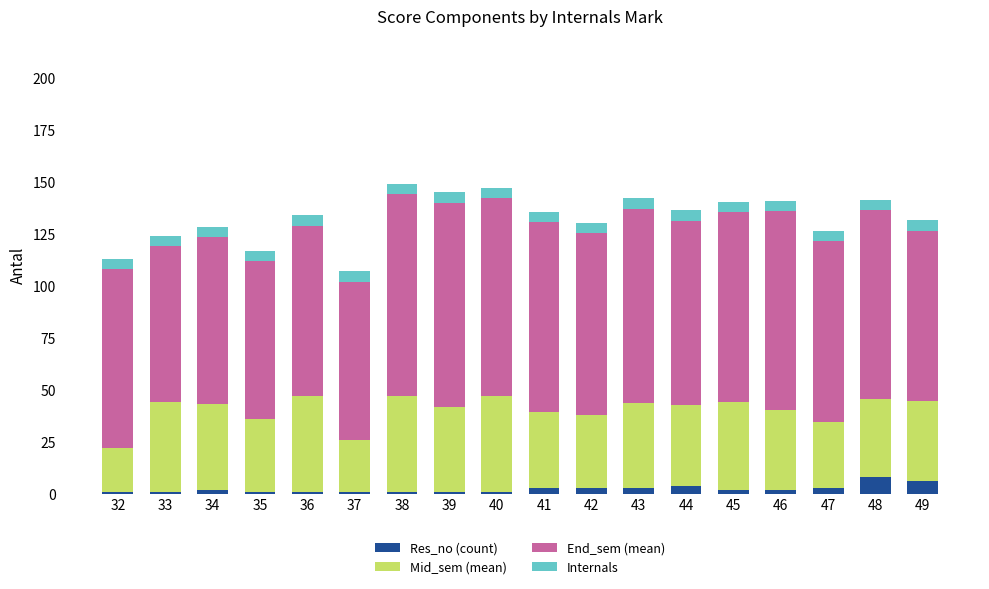

What is the total value across all series at 49?

131.5